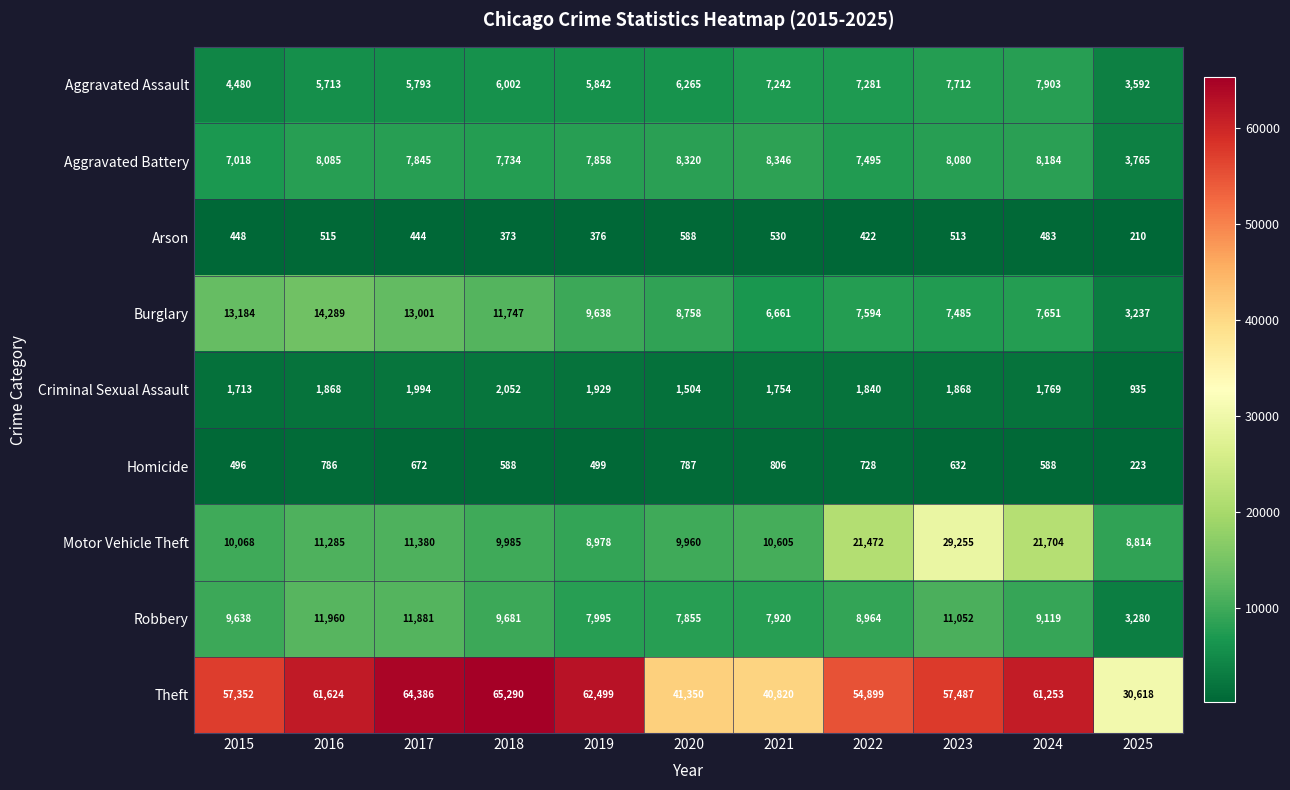

At which category is the sum across all series the highest?

2023